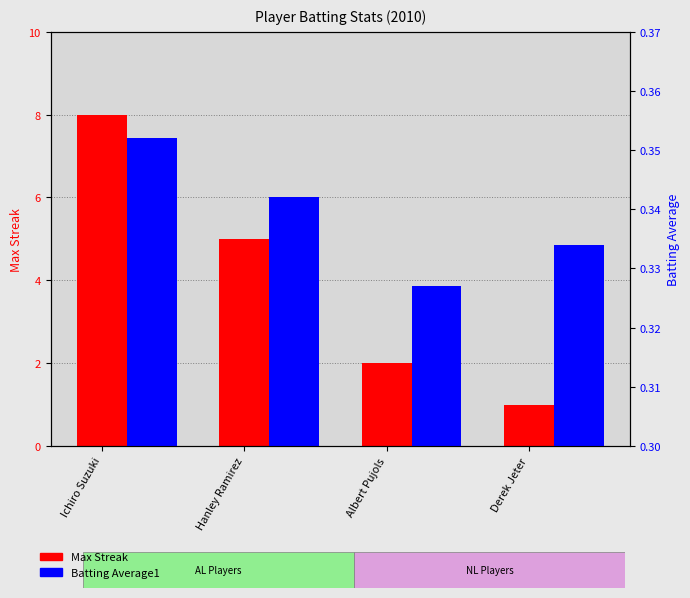

Which category has the lowest value across all series?

Albert Pujols